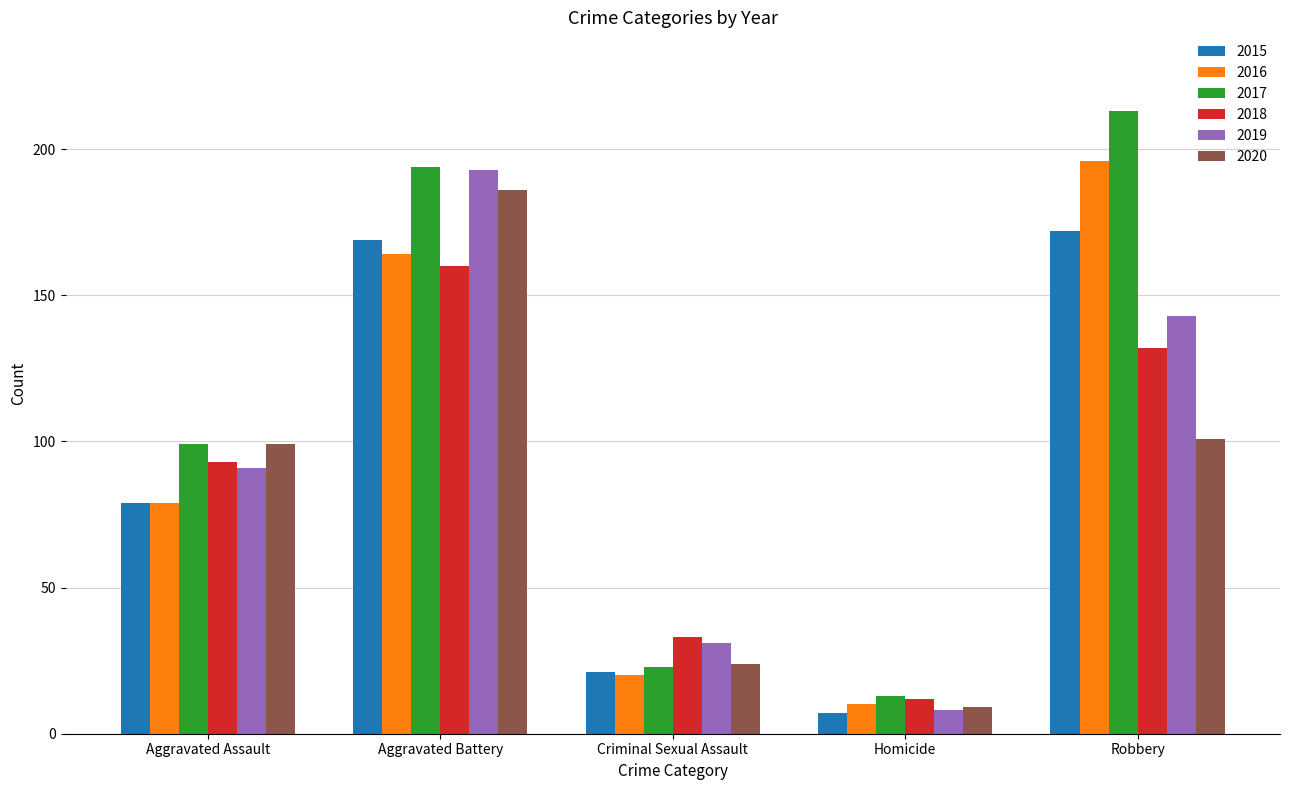

What is the label of the 1st bar from the right?

Robbery